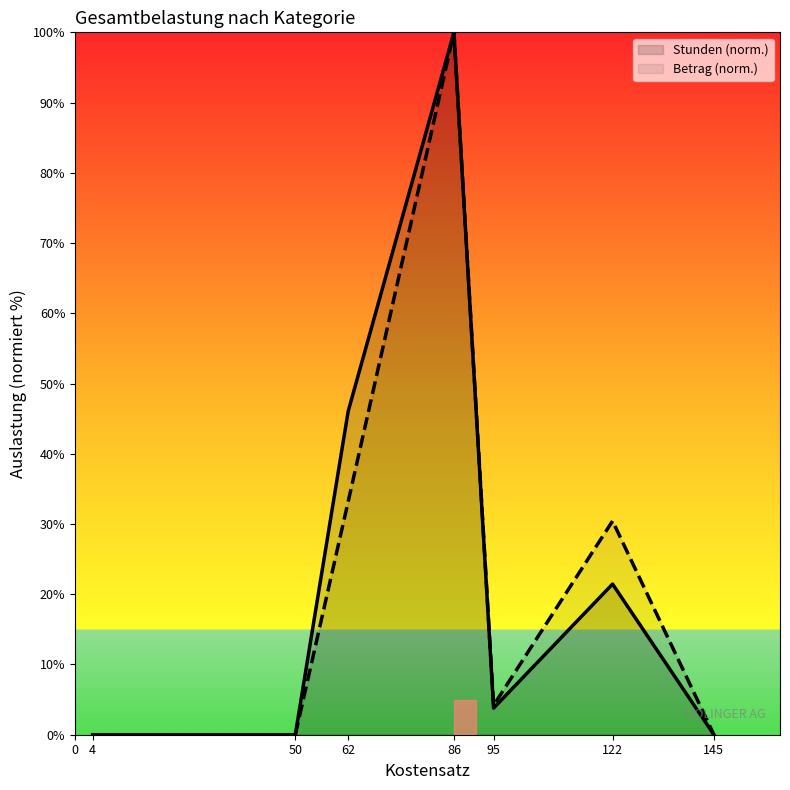

What is the highest value of the Betrag (norm.) series?

100.0